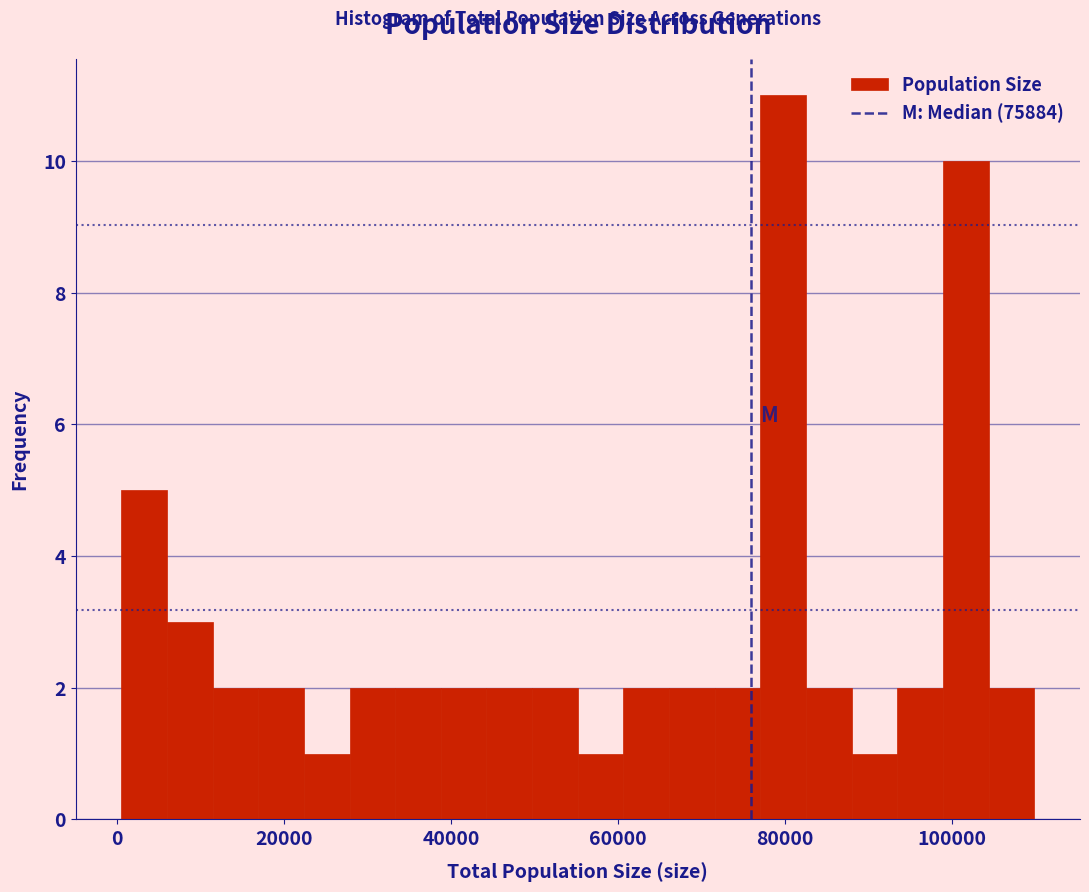

Read against the x-axis, roughly where is the centre of the tallest bar?

80000